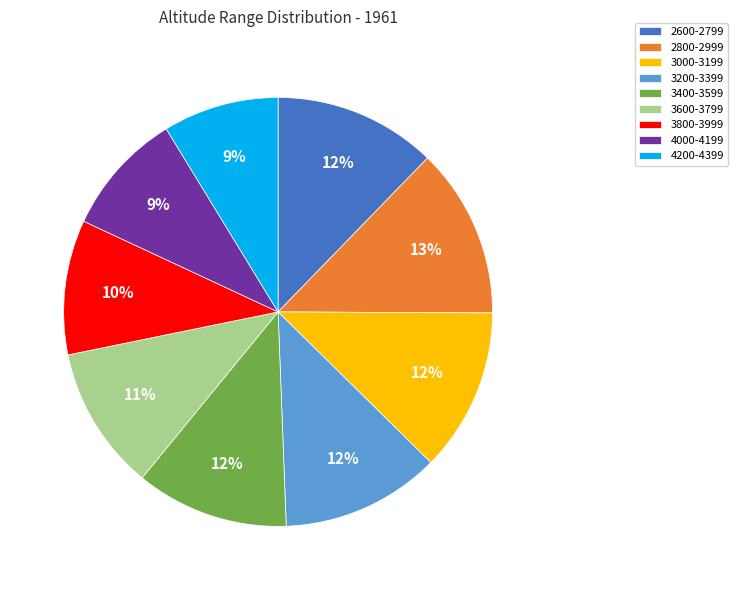

To the nearest percent, what percentage of the pie is 2800-2999?

13%